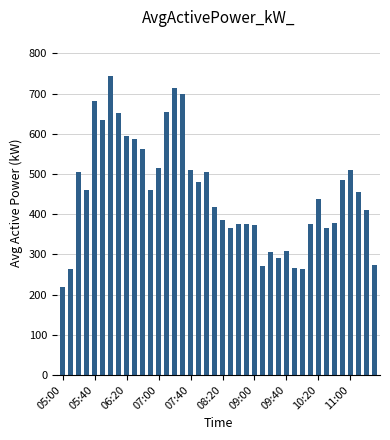

What is the value of the 11th bar from the left?

561.6